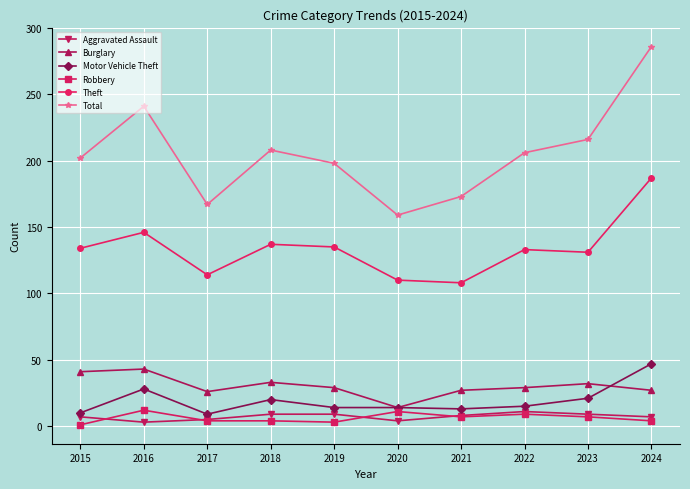

Which series has the largest total across all categories?

Total